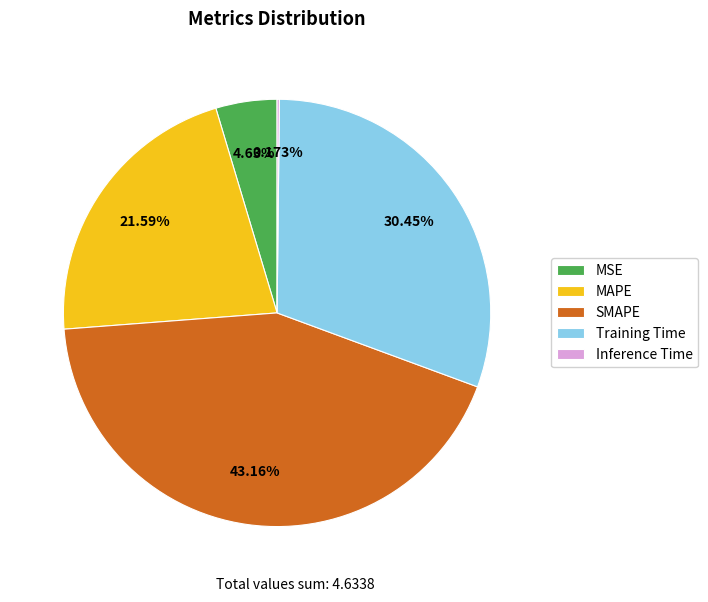

To the nearest percent, what is the combined percentage of MSE and SMAPE?

48%